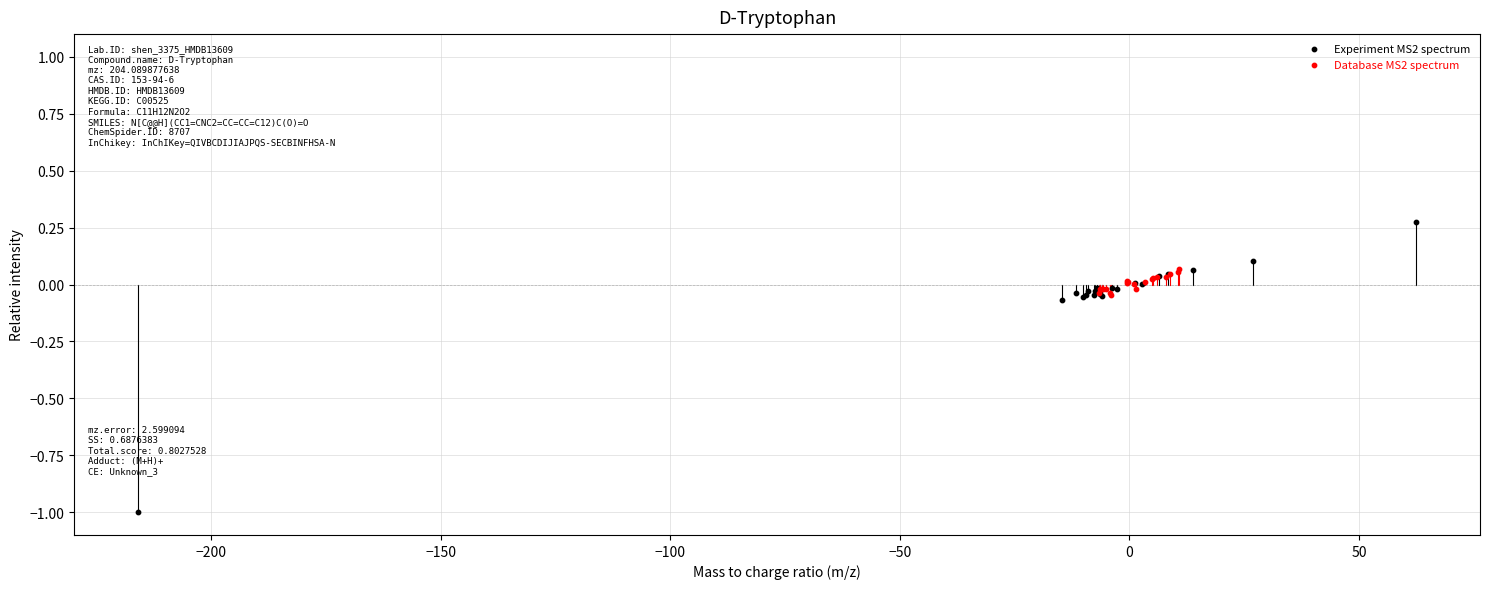

Which series has the largest Y range (max minus min)?

Experiment MS2 spectrum